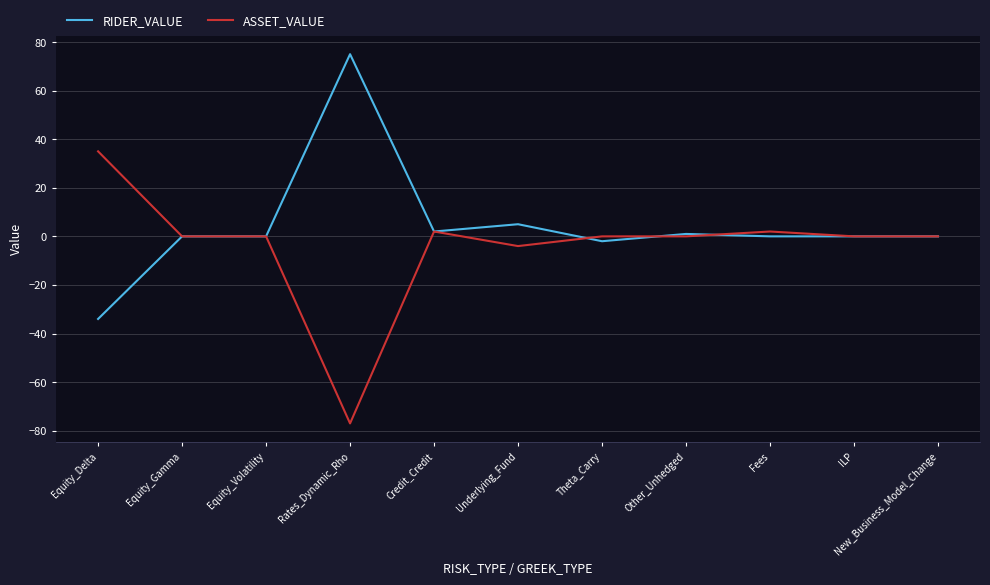

The ASSET_VALUE series shows 0 at Other_Unhedged. True or false?

True